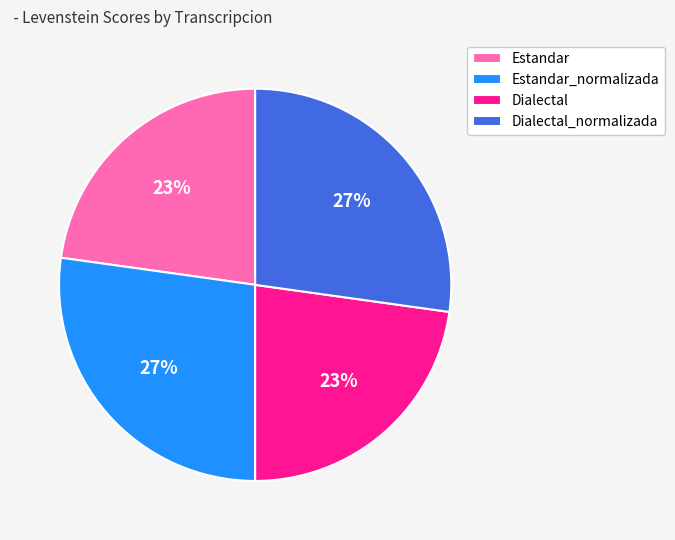

What is the ratio of the value at Estandar_normalizada to the value at Dialectal?

1.2